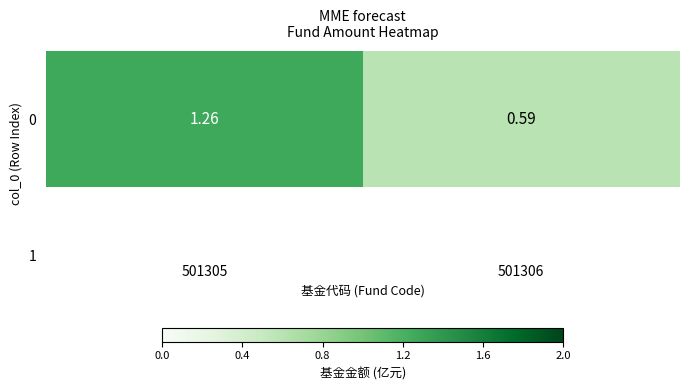

Rank the categories by value from highest to lowest.

501305, 501306